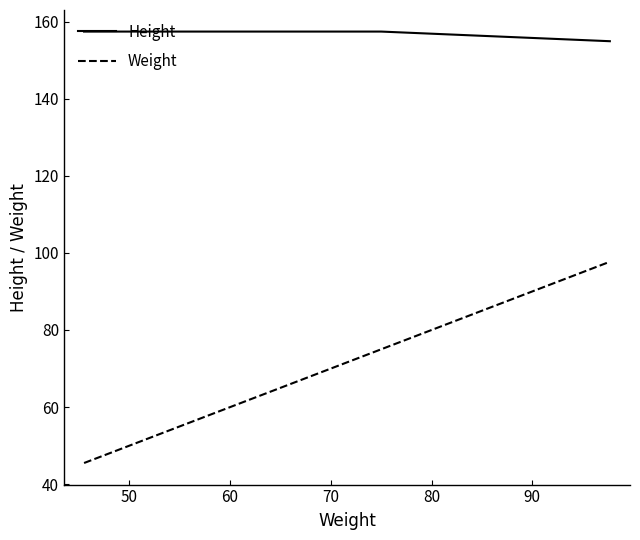

How many values in the Weight series exceed 63?

4